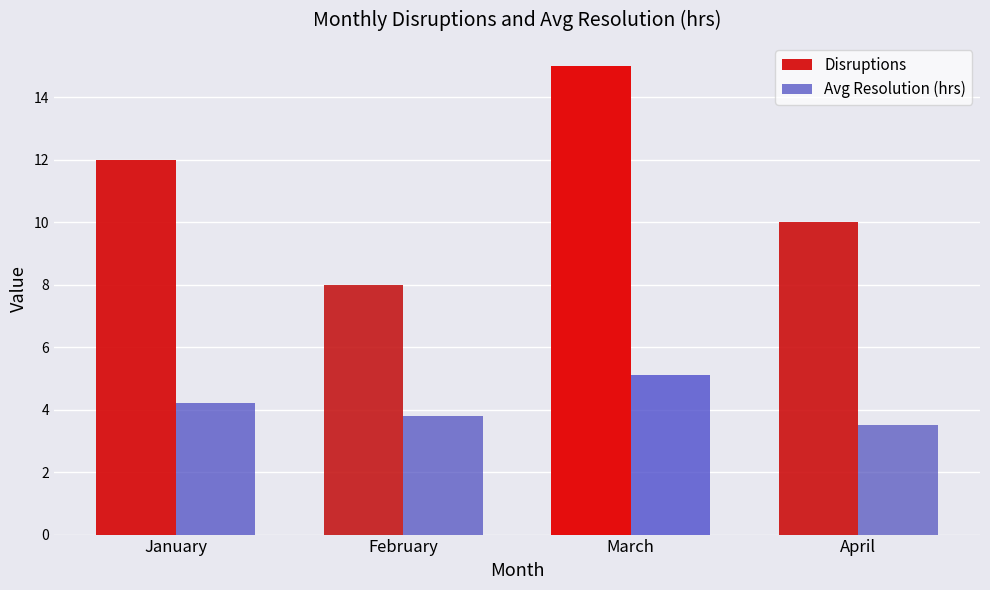

What is the spread (max minus min) of values at February?

4.2